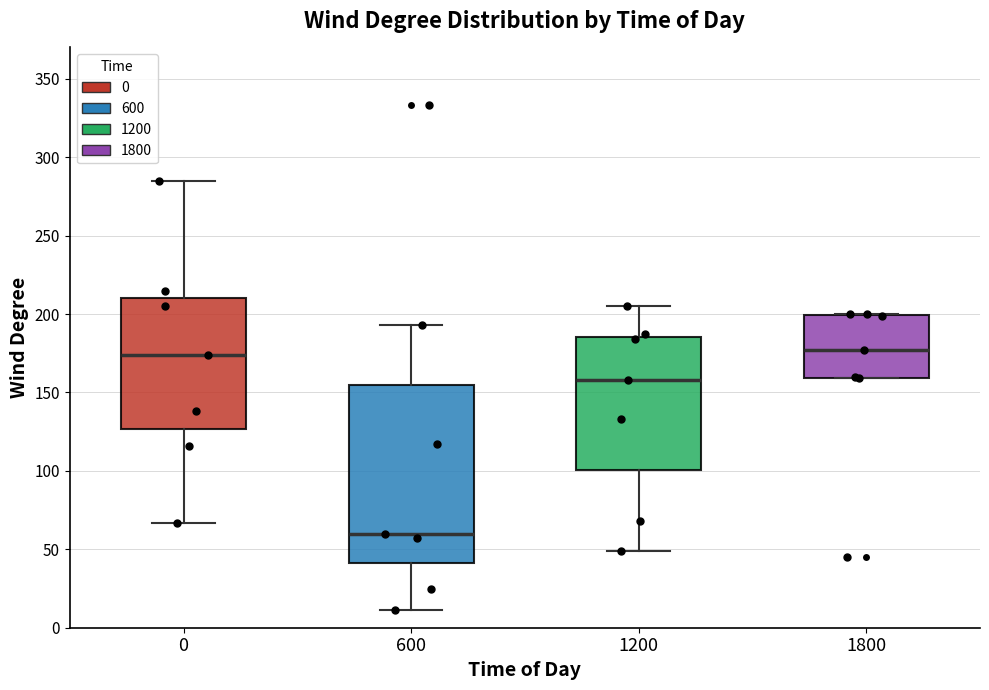

Comparing the boxes themselves (not the whiskers), which one is the tallest?

600